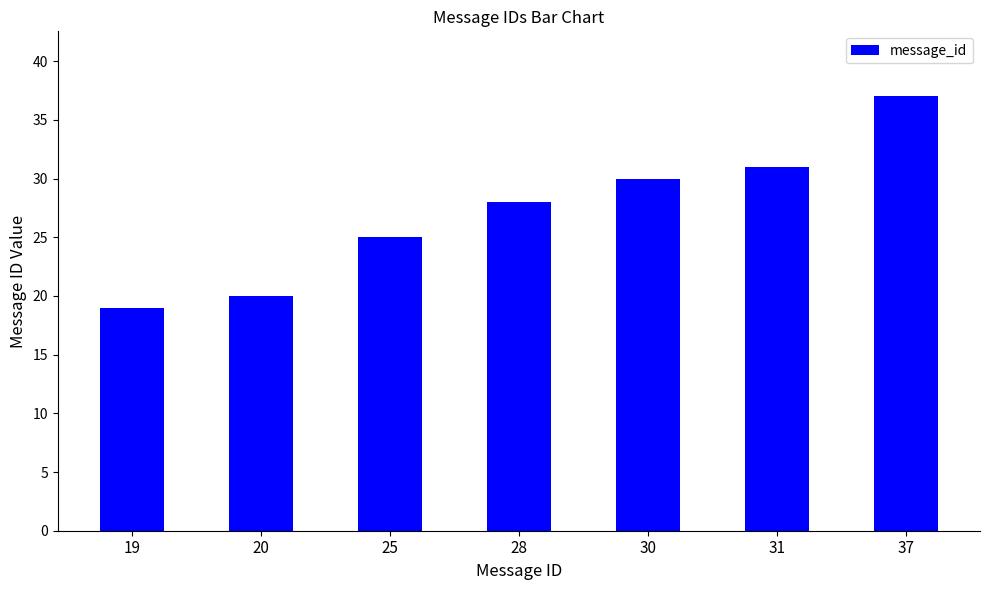

Between 25 and 28, which is larger?

28